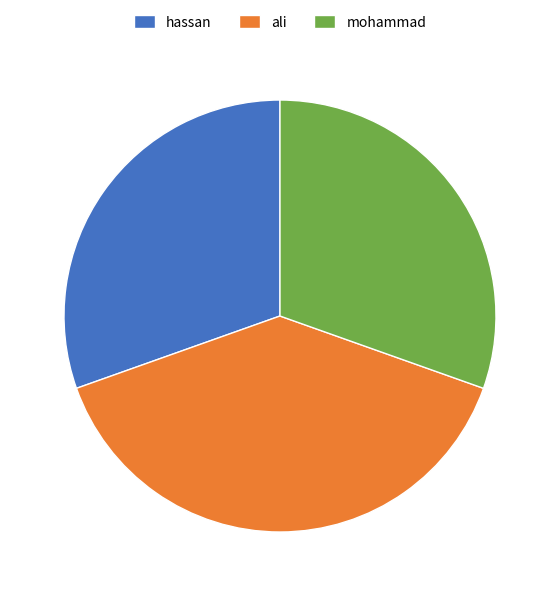

How many slices are in this pie chart?

3